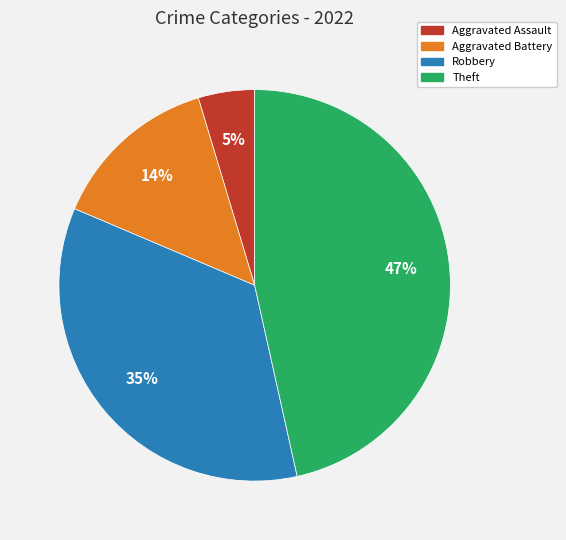

How many slices are in this pie chart?

4